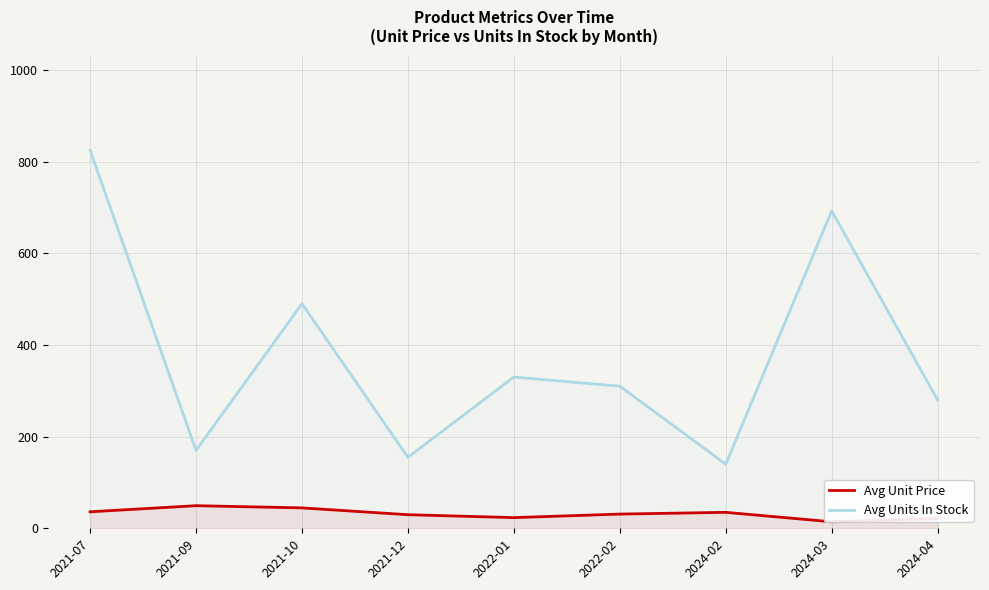

What are all the series names shown in the legend?

Avg Unit Price, Avg Units In Stock